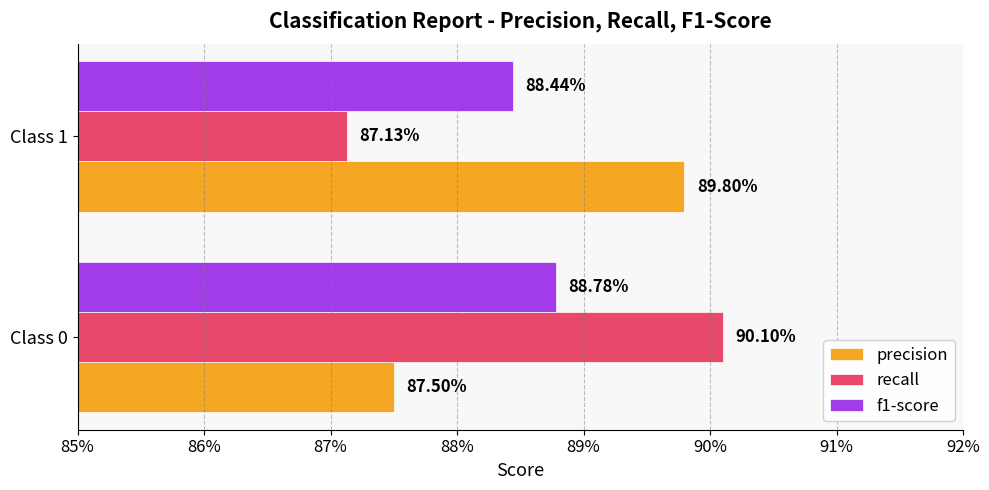

What are all the series names shown in the legend?

precision, recall, f1-score